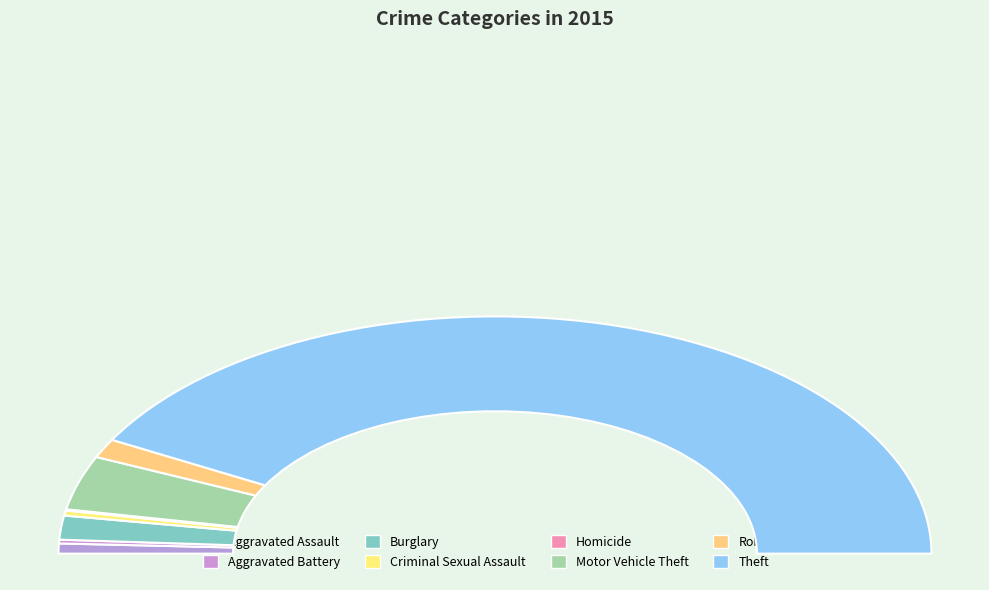

True or false: Robbery accounts for 11% of the total.

False